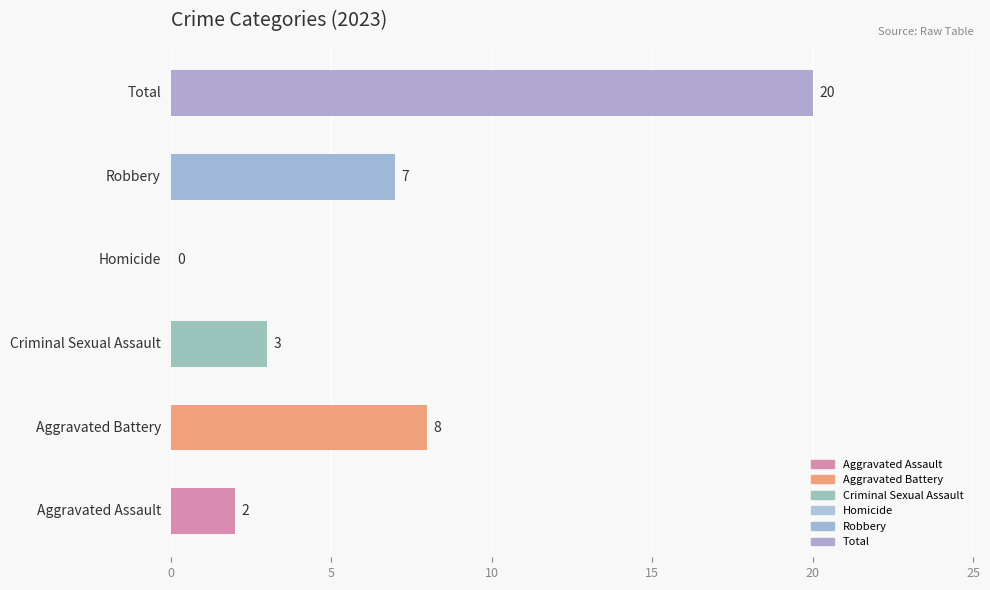

What is the greatest value displayed?

20